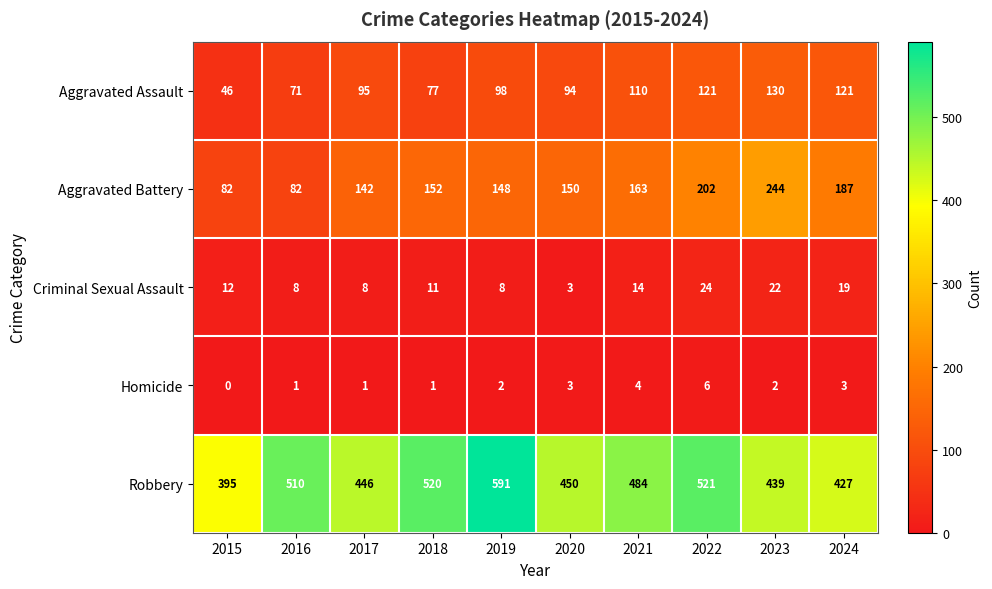

Count the number of categories in the chart.

10